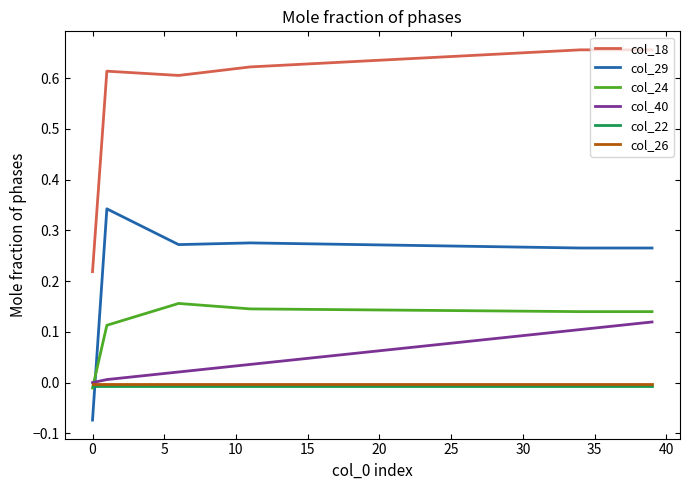

Which series has the largest total across all categories?

col_18